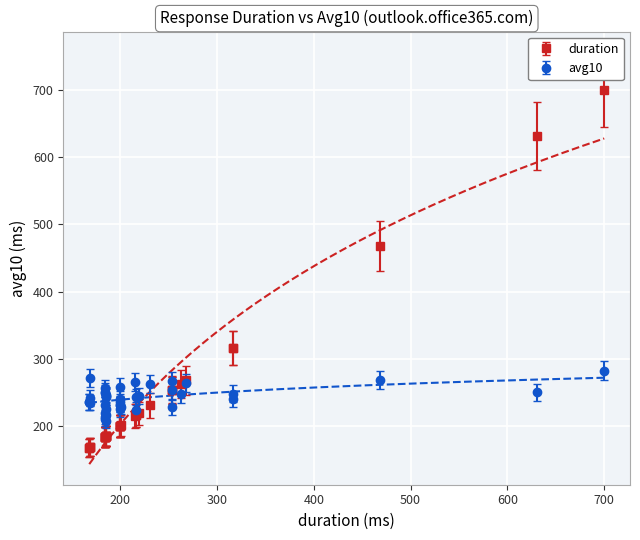

Rank the series at 24 from lowest to highest value.

duration, avg10